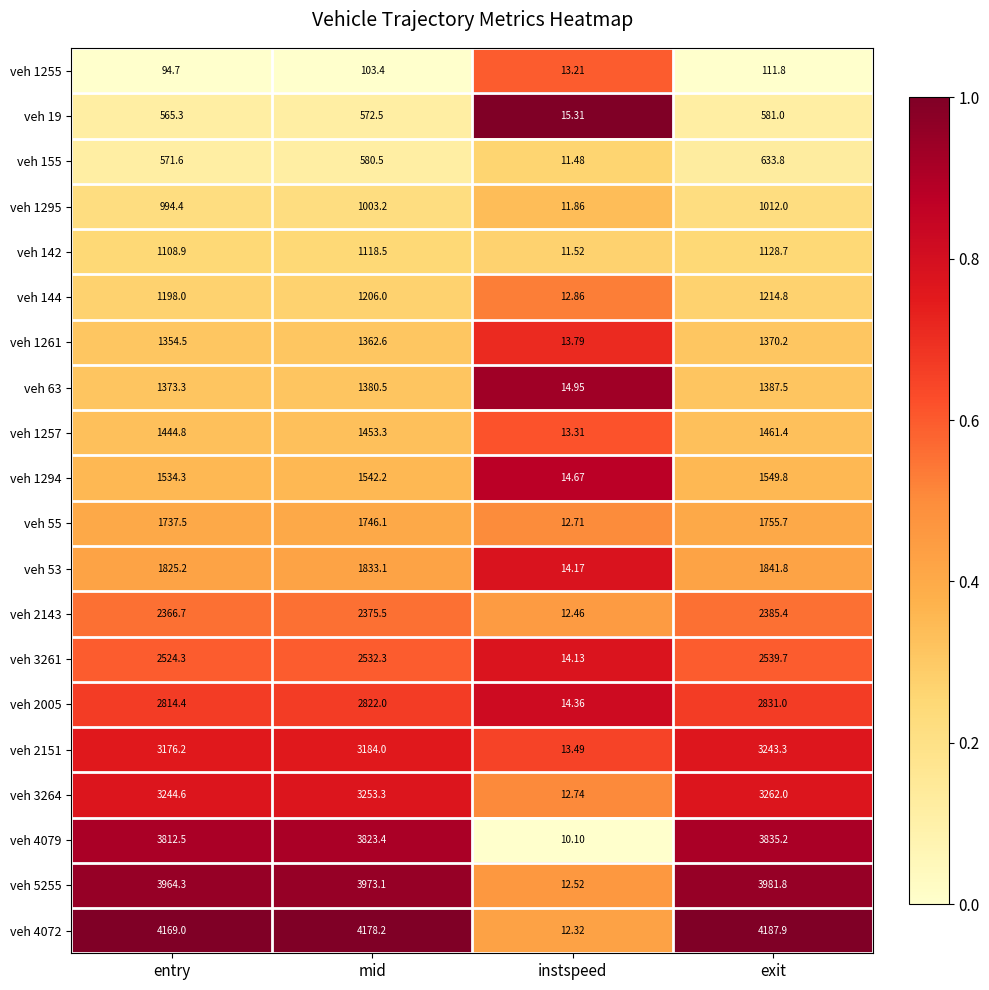

At which label is veh 4072 closest to 2100?

entry